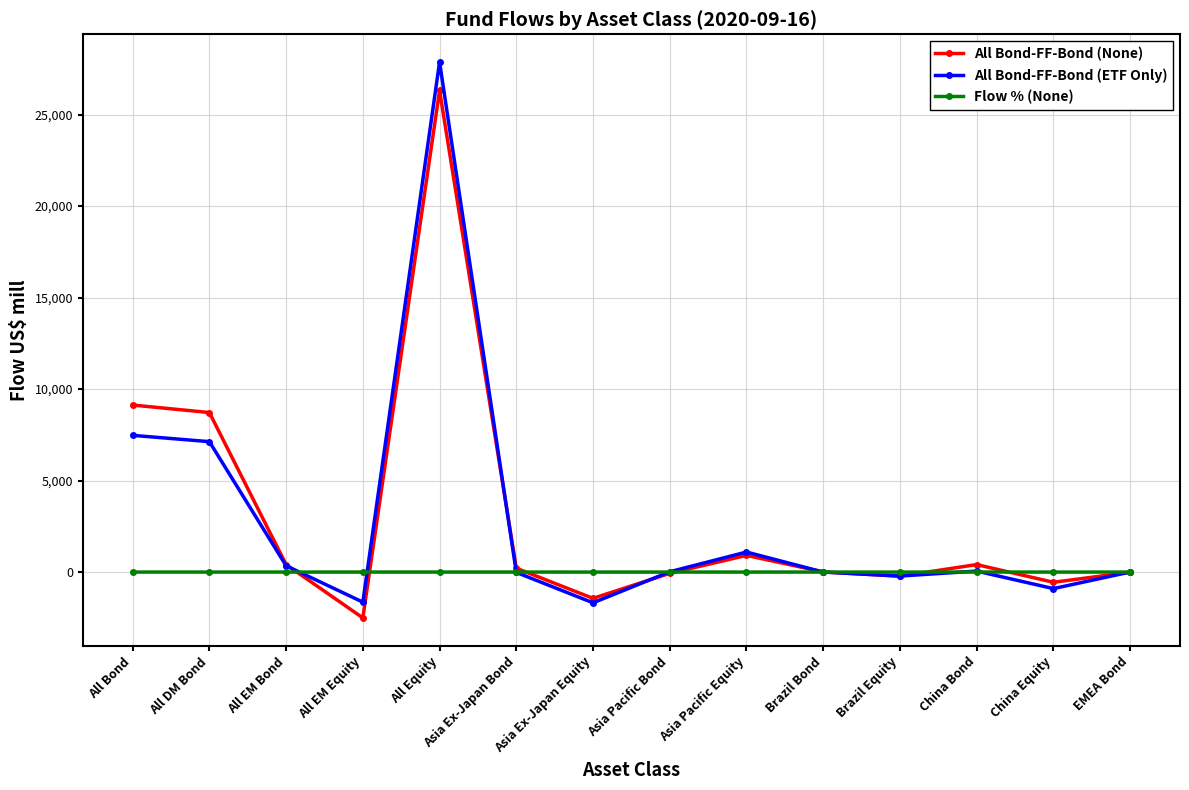

At how many categories does at least one series exceed 23789?

1